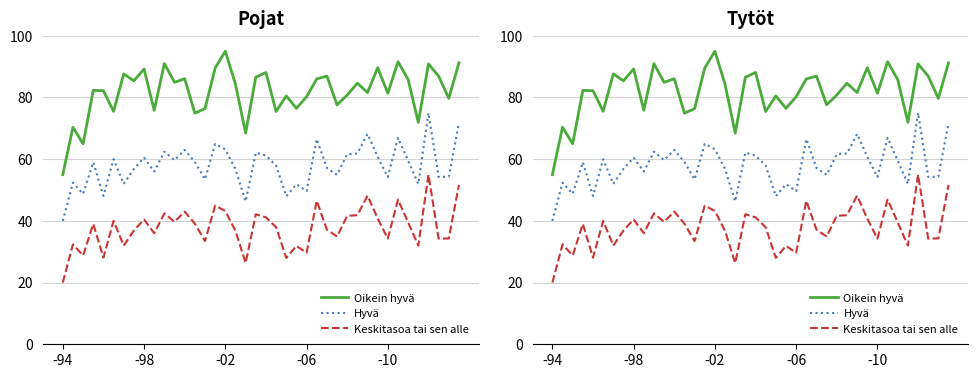

What is the value of the Keskitasoa tai sen alle point at the 13th from the left?

43.0